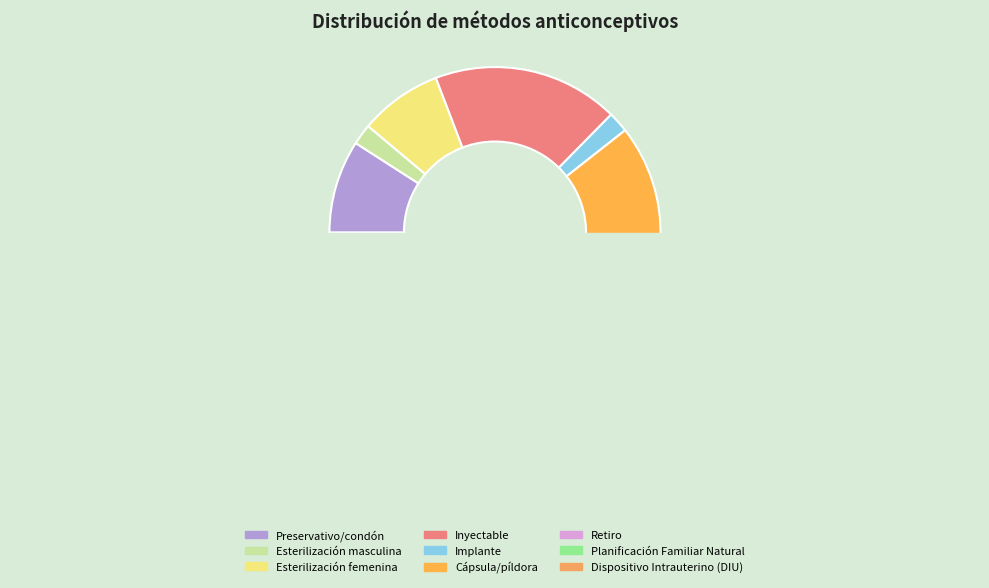

What portion of the pie excludes Dispositivo Intrauterino (DIU)?

99.0%